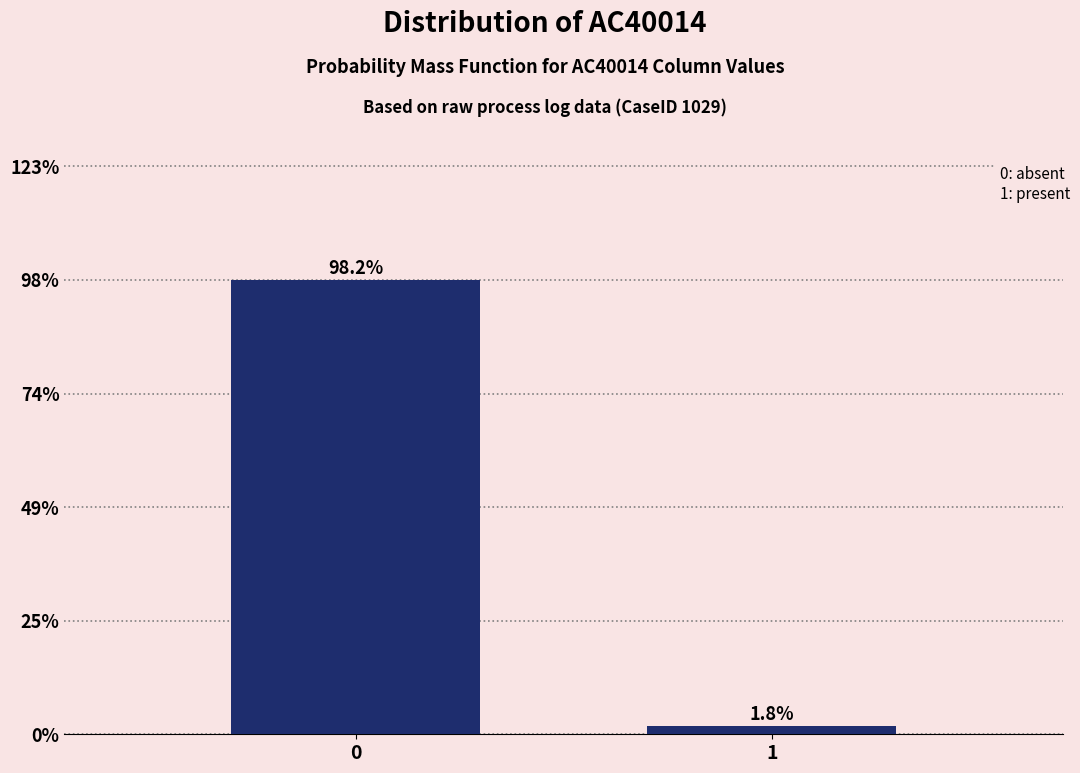

Reading left to right, transcribe all the data shown in this chart.

98.2	1.8